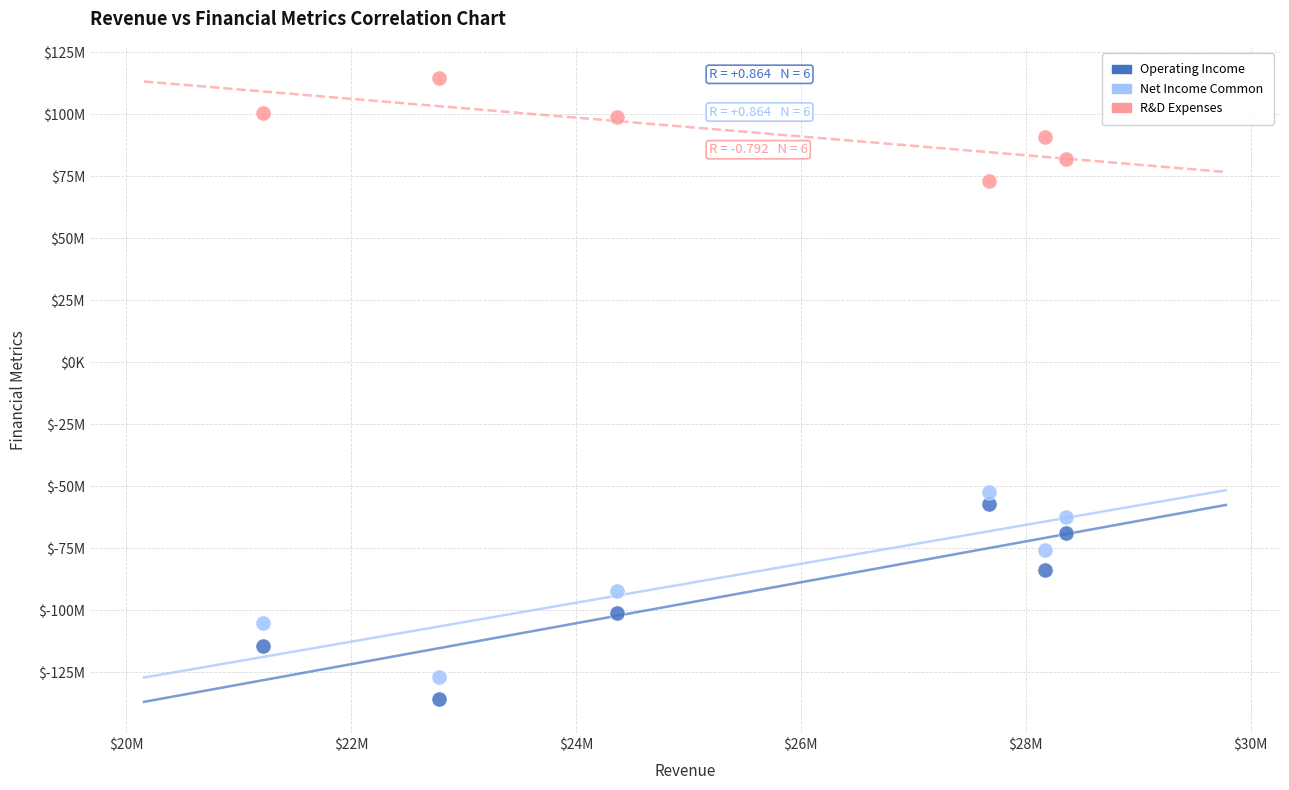

Which series reaches the maximum Y coordinate?

R&D Expenses